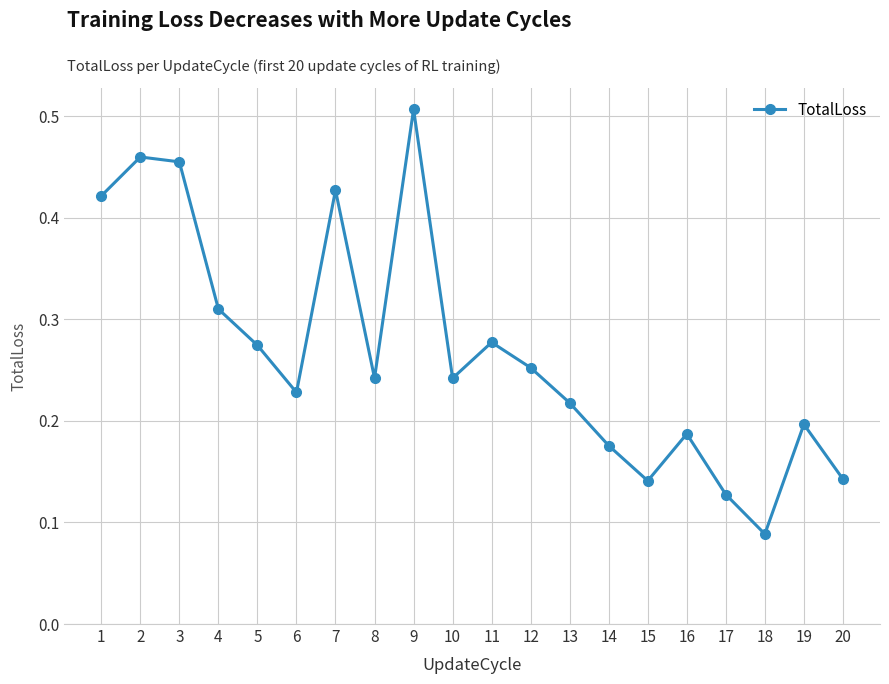

The value at 5 is 0.4. True or false?

False